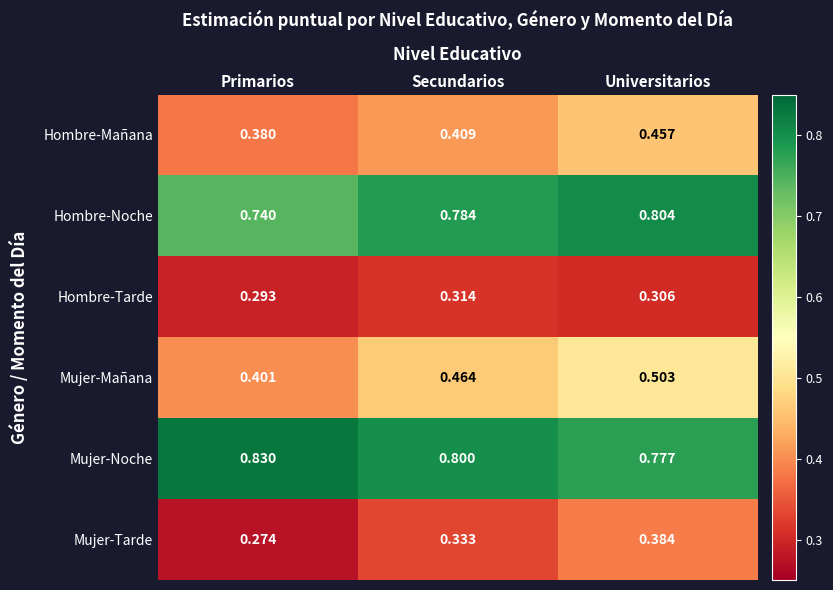

Between Primarios and Secundarios, which series saw the biggest shift?

Mujer-Mañana